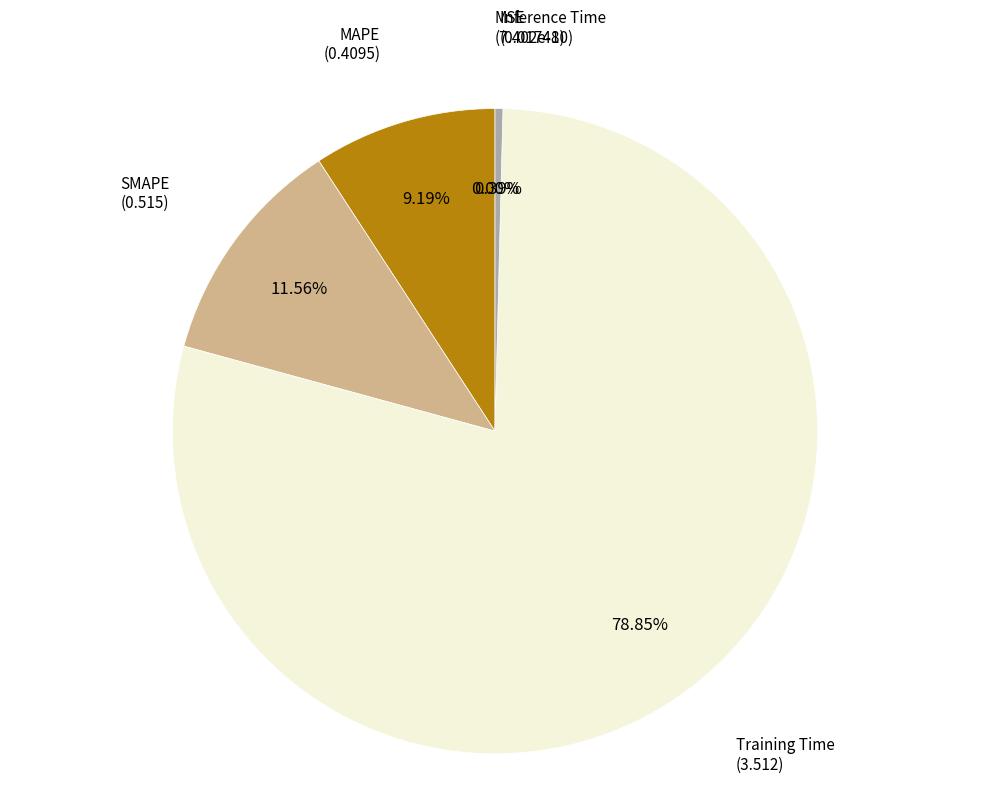

Which category has the smallest portion of the pie?

MSE